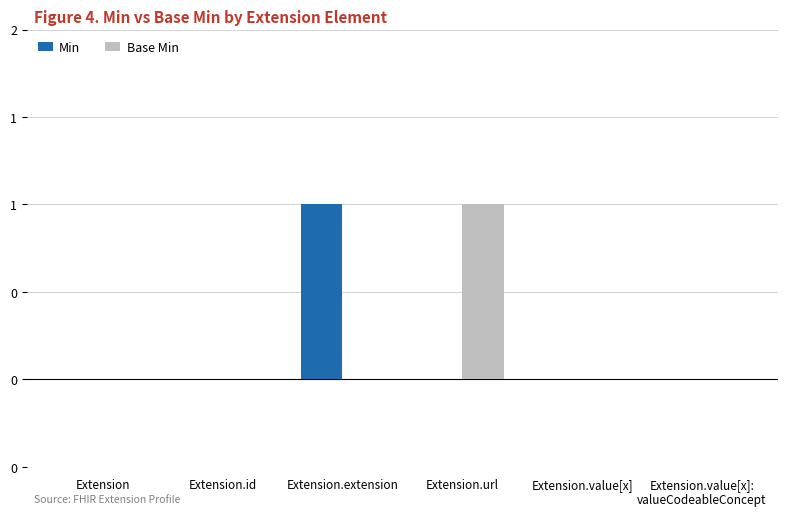

Which series has the largest range (max minus min)?

Min